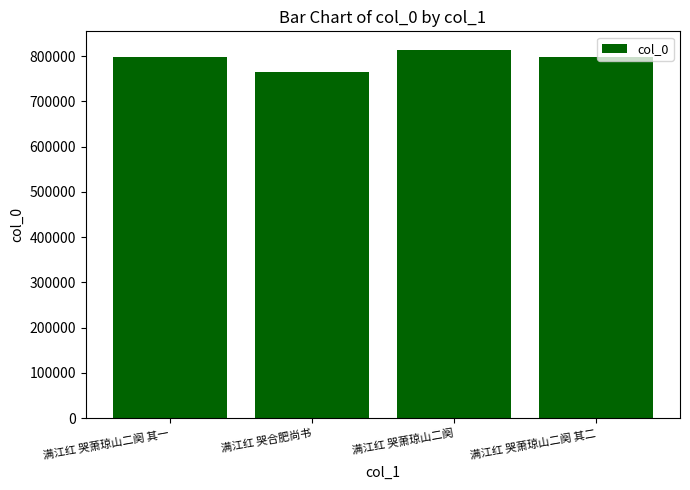

What is the minimum value shown in the chart?

765040